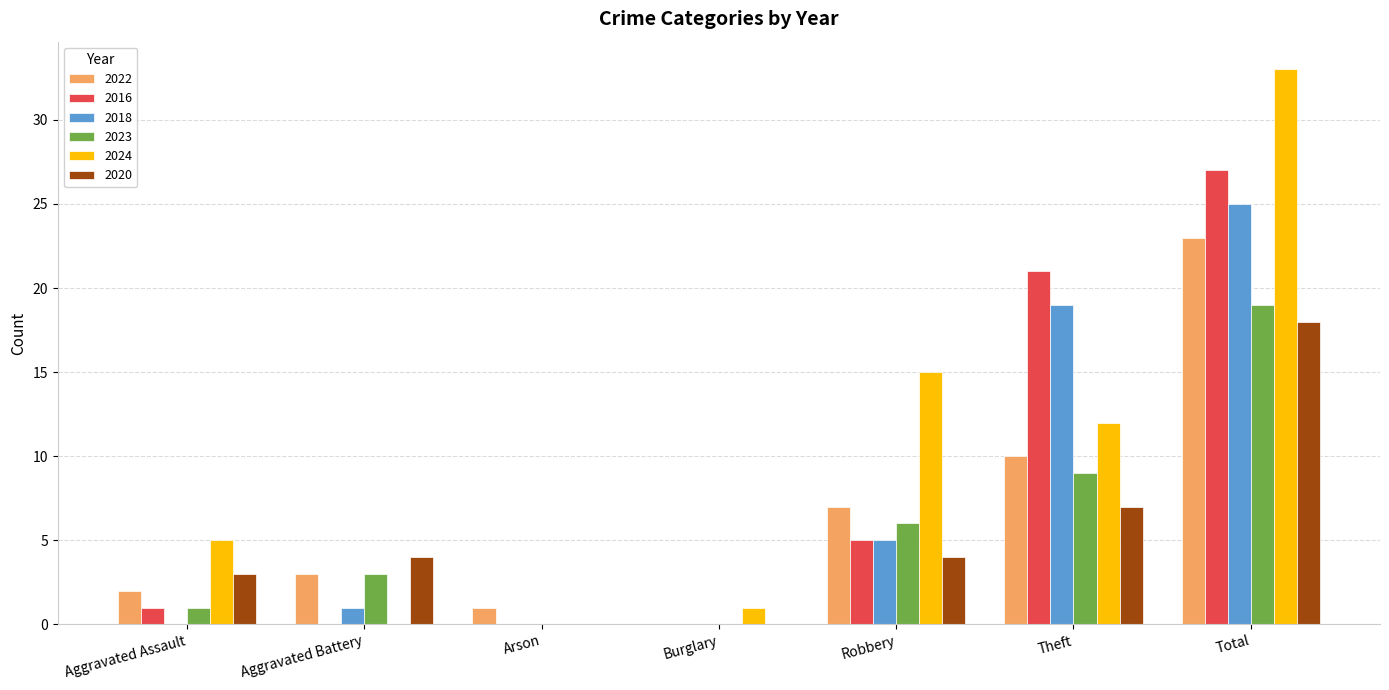

At which label is 2024 closest to 16?

Robbery